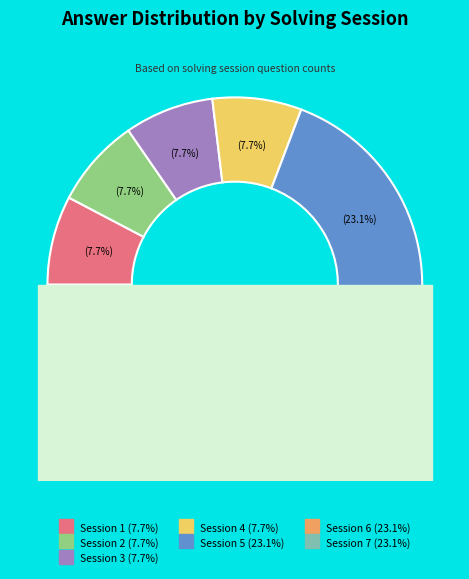

Count the number of slices in the pie.

7